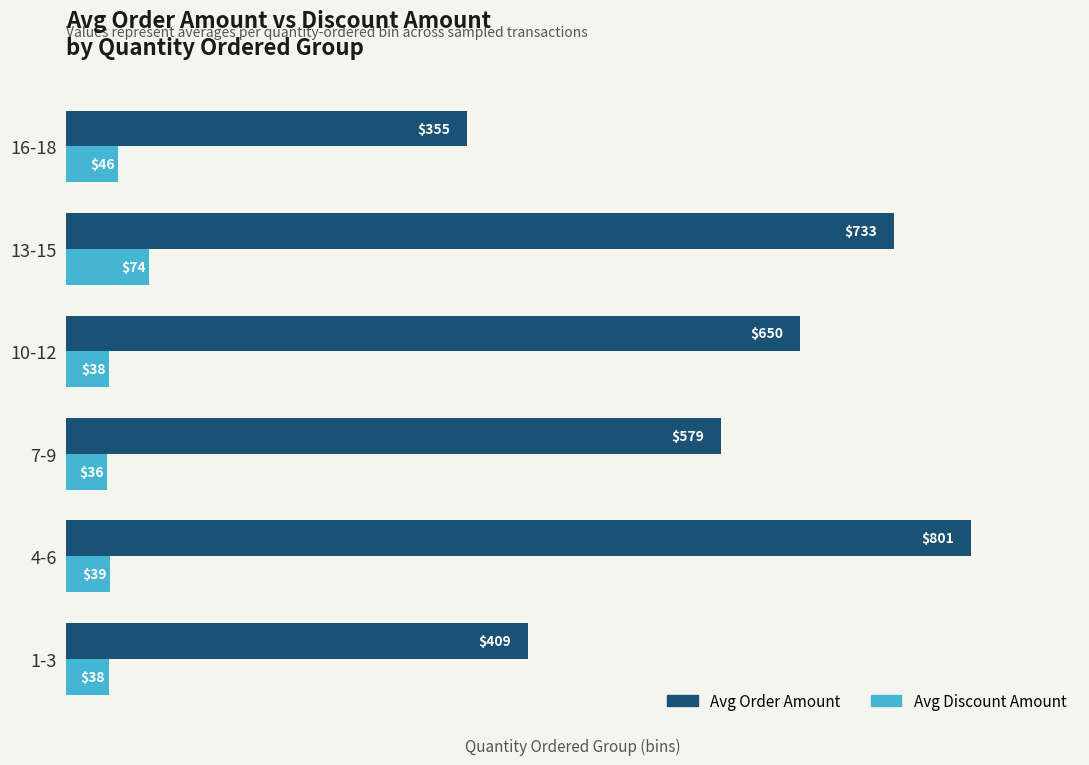

What is the difference between the maximum and minimum values in the Avg Order Amount series?

446.5